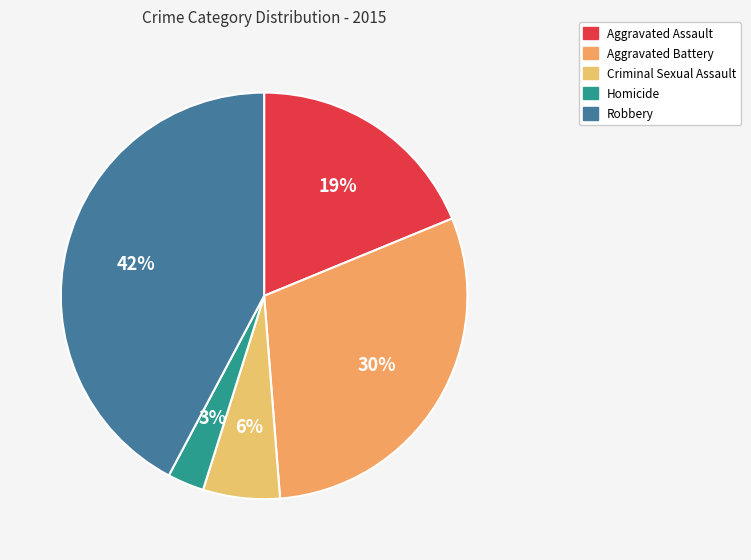

Does Homicide represent more than half of the total?

No